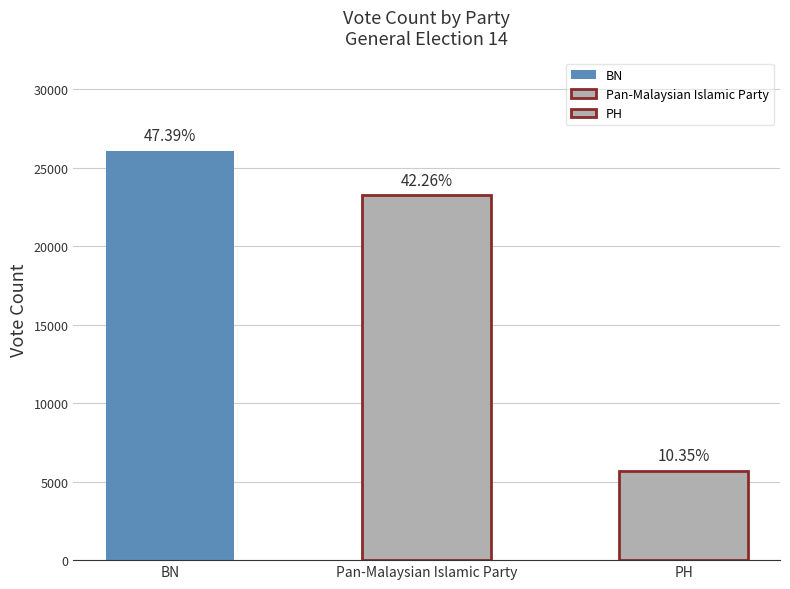

Count the number of values greater than 23252.

1